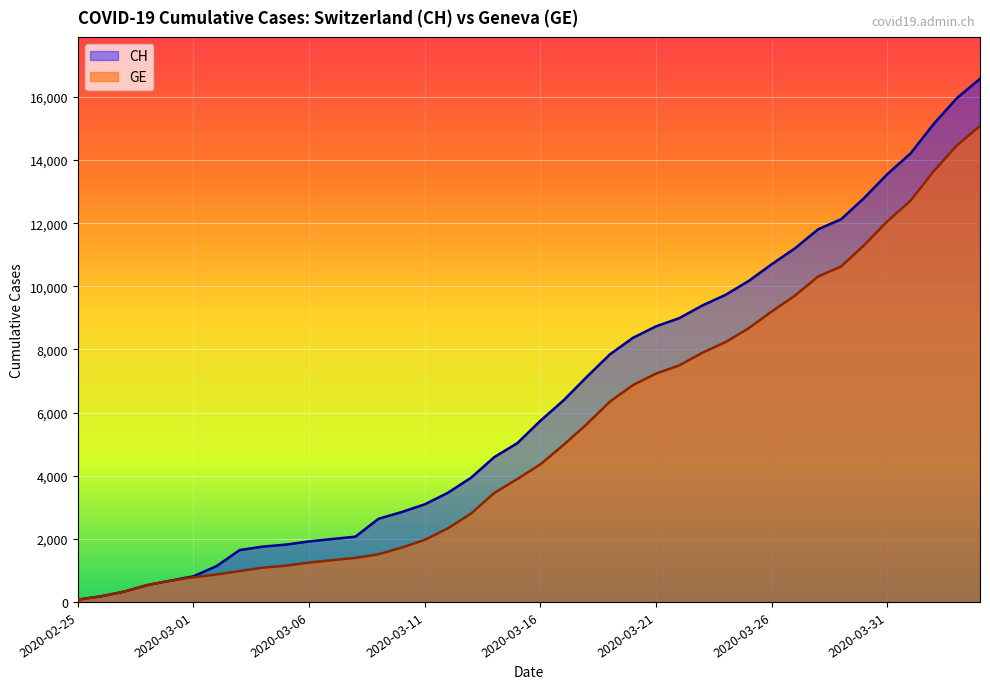

True or false: CH has a value of 3458 at 2020-03-12.

True